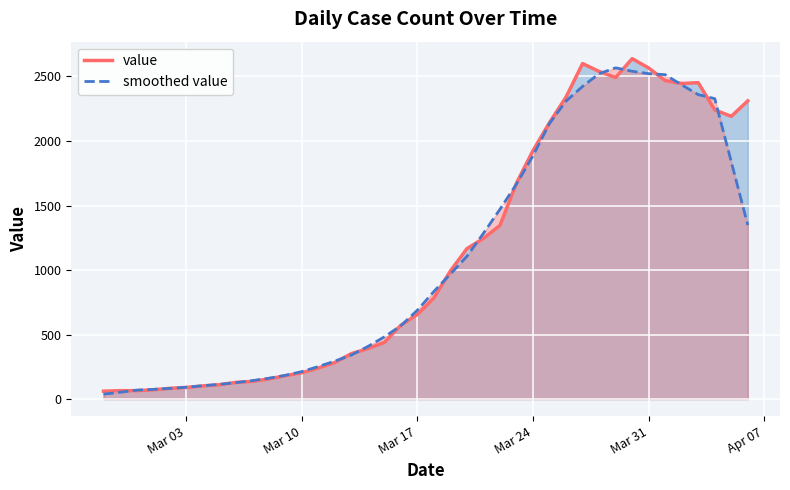

How many distinct data groups are displayed?

2